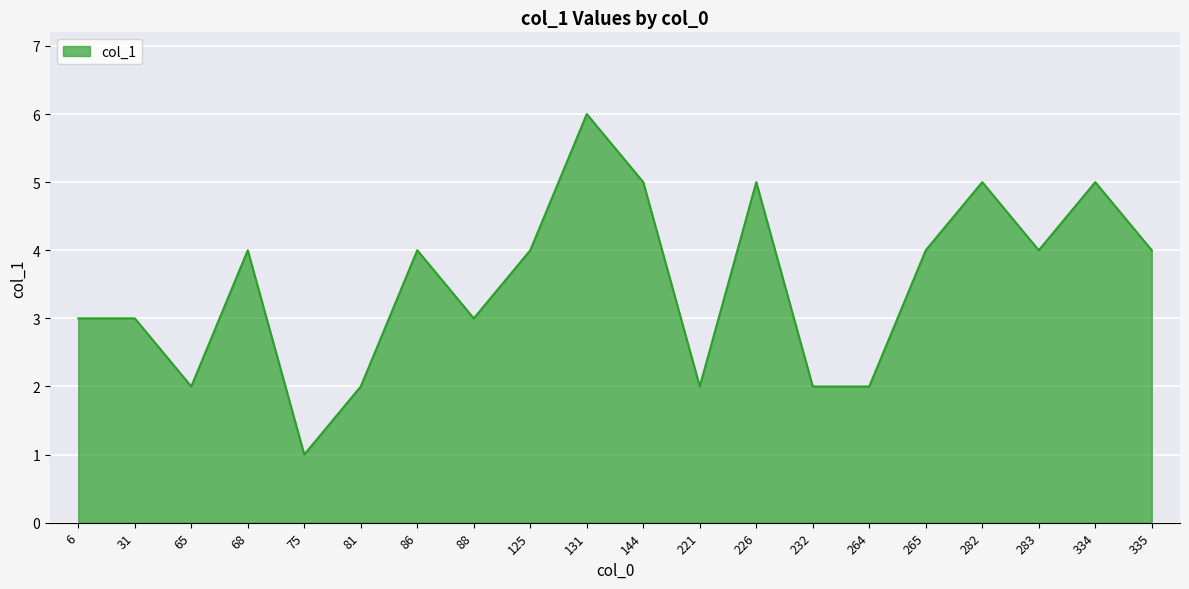

At which category does the chart reach its peak across all series?

131